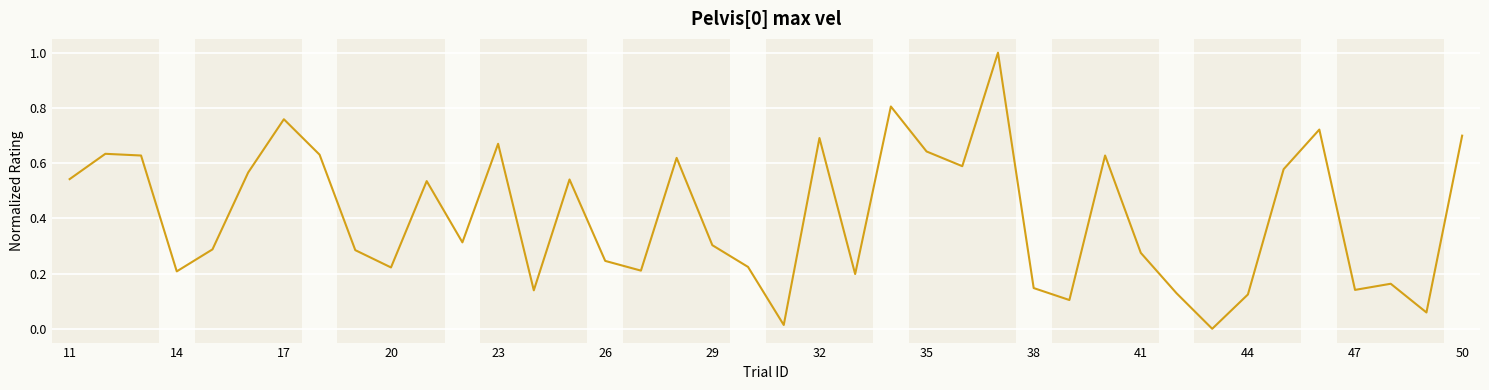

What is the maximum value shown in the chart?

1.0